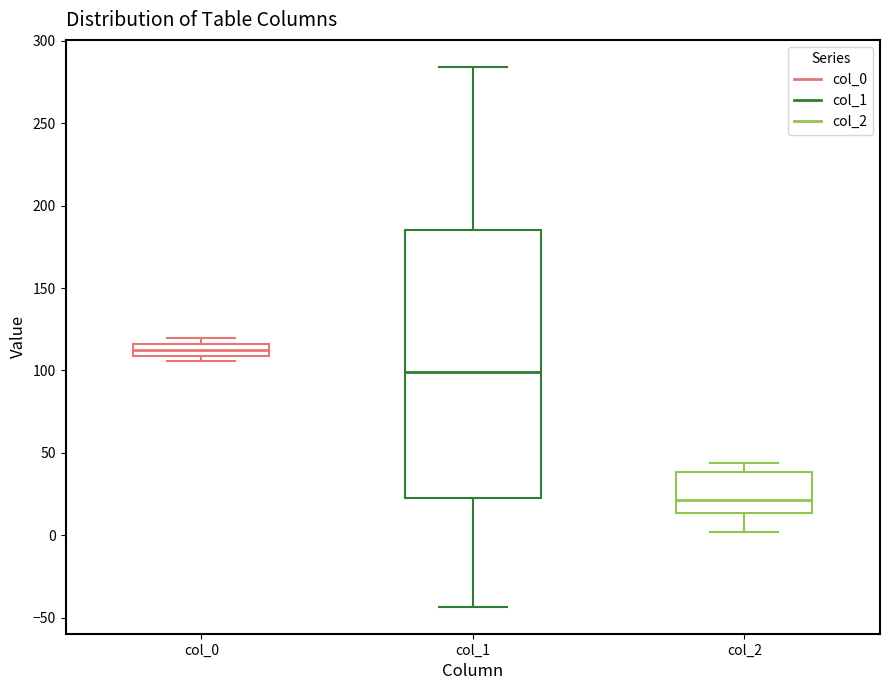

Which box has the lowest median line?

col_2